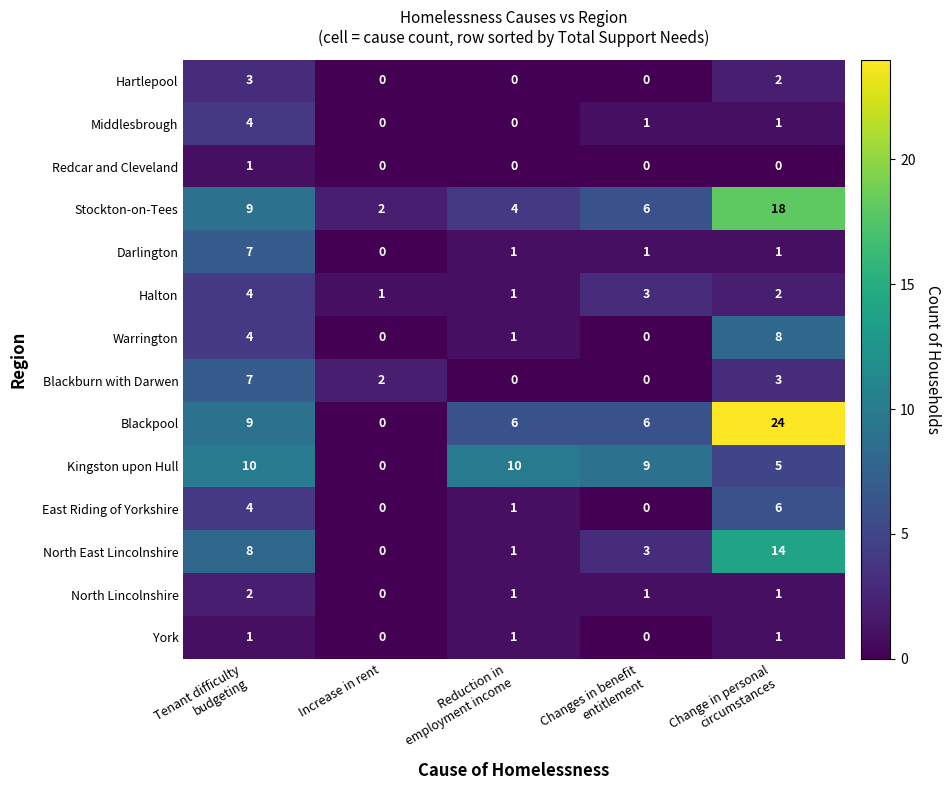

Which series has the widest spread of values?

Blackpool